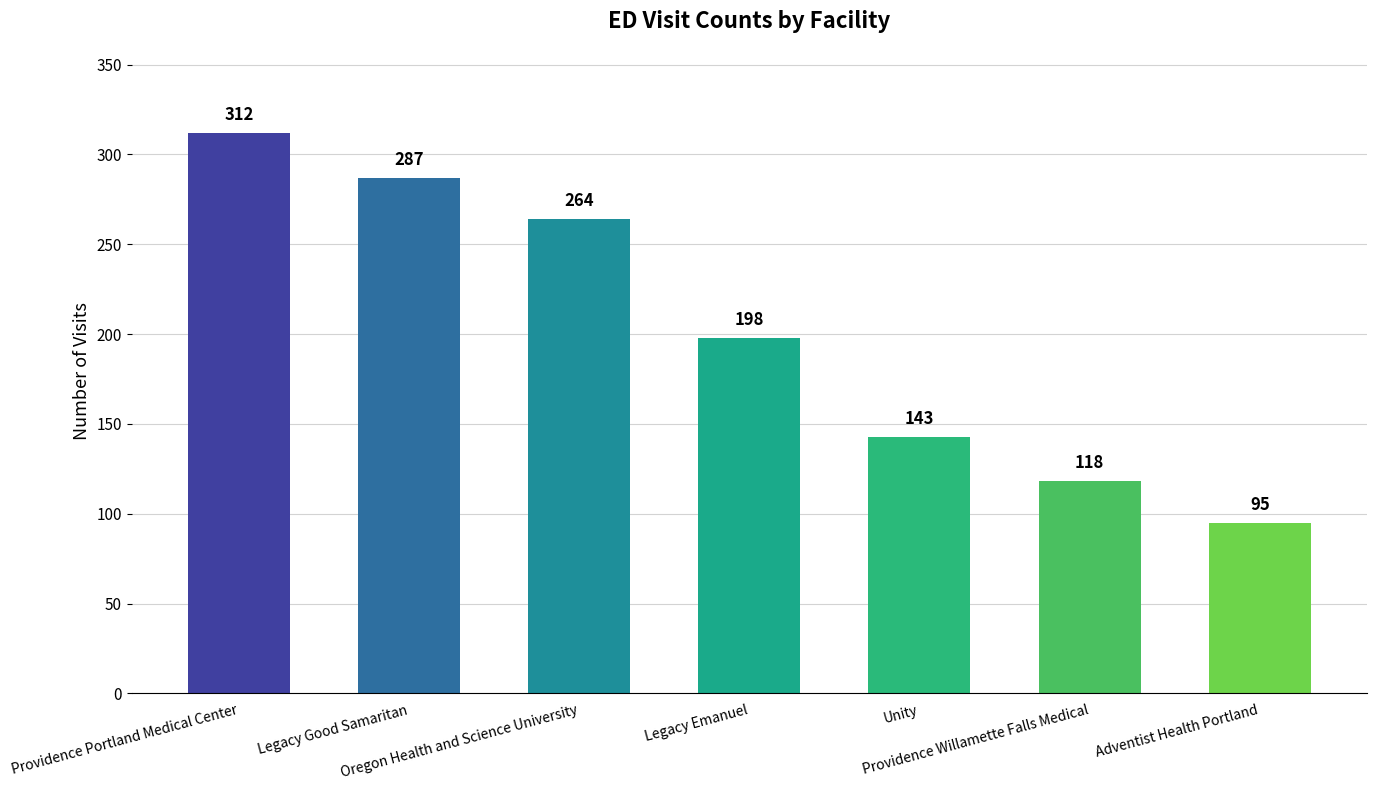

How many distinct data groups are displayed?

1